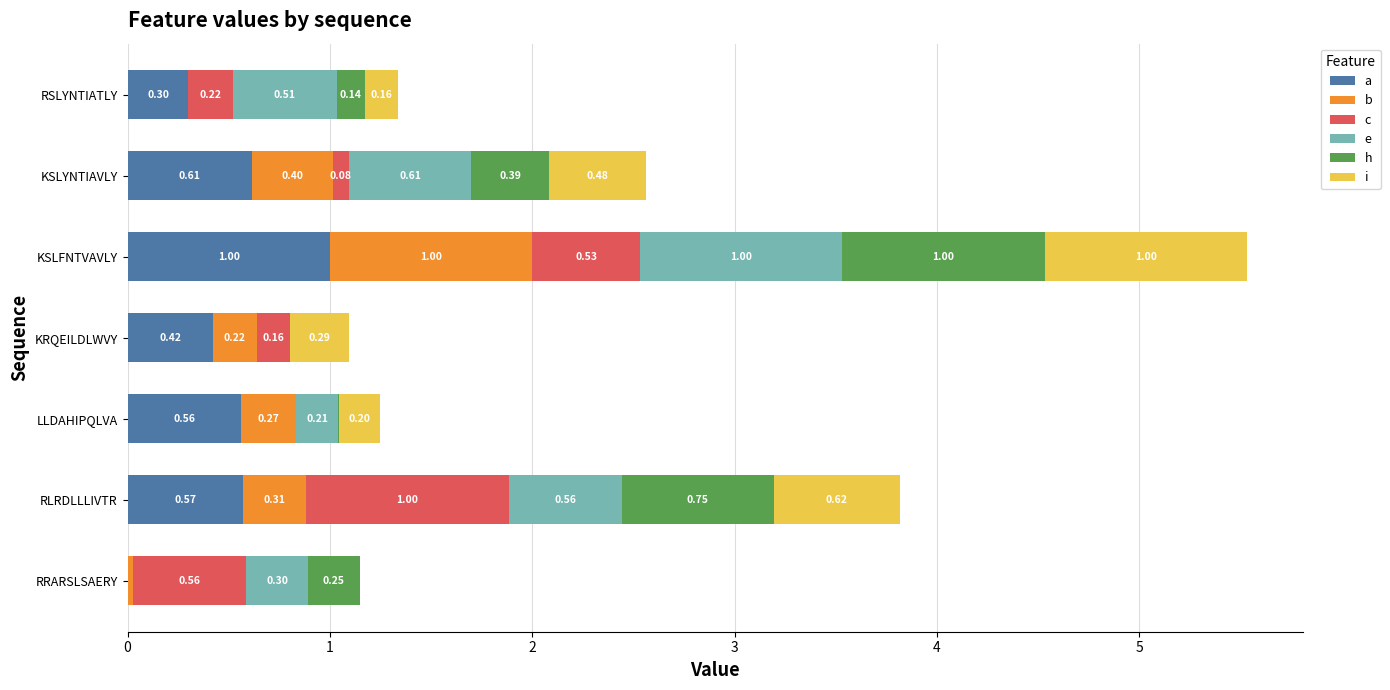

At which category is the sum across all series the highest?

KSLFNTVAVLY